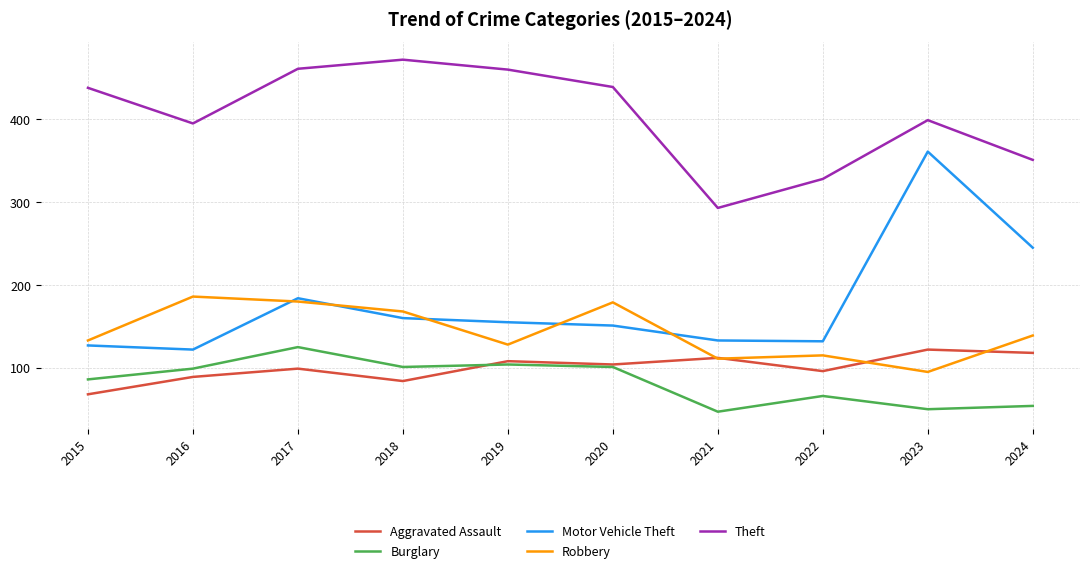

What is the difference between the highest and lowest values at 2024?

297